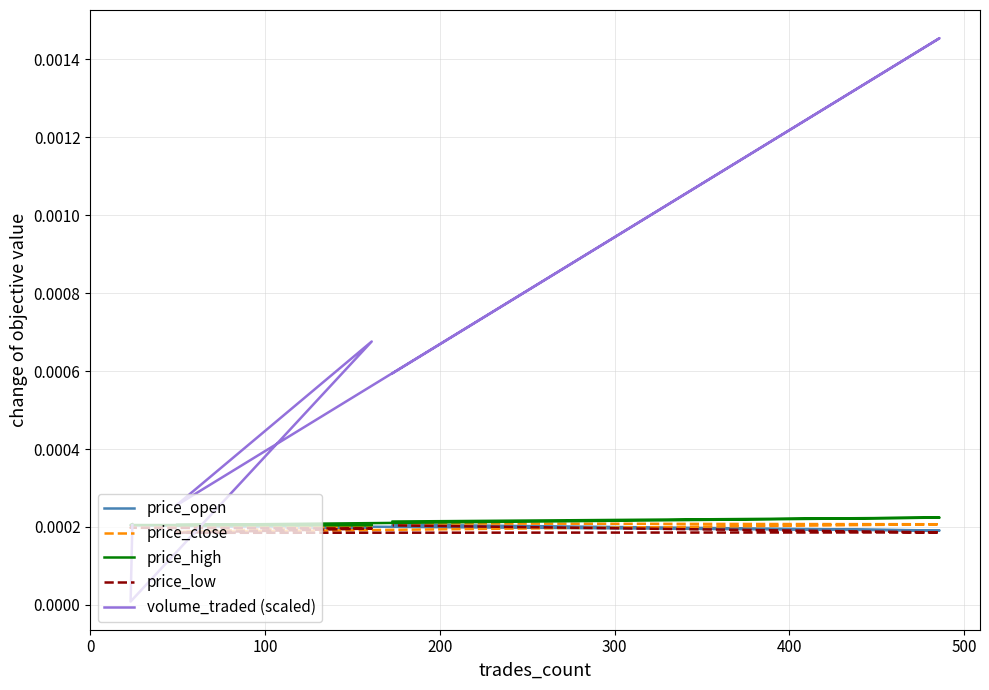

Where is the first local maximum for price_high?

300